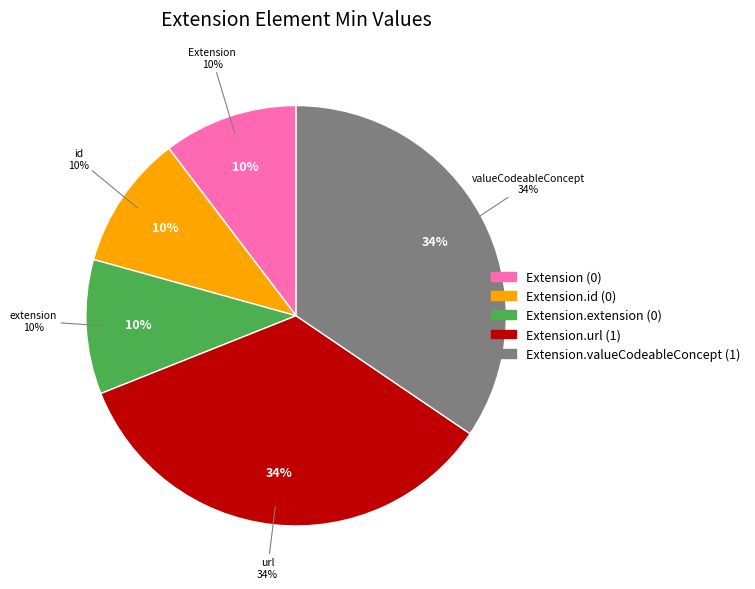

What is the change in value from Extension.id to Extension.valueCodeableConcept?

+1